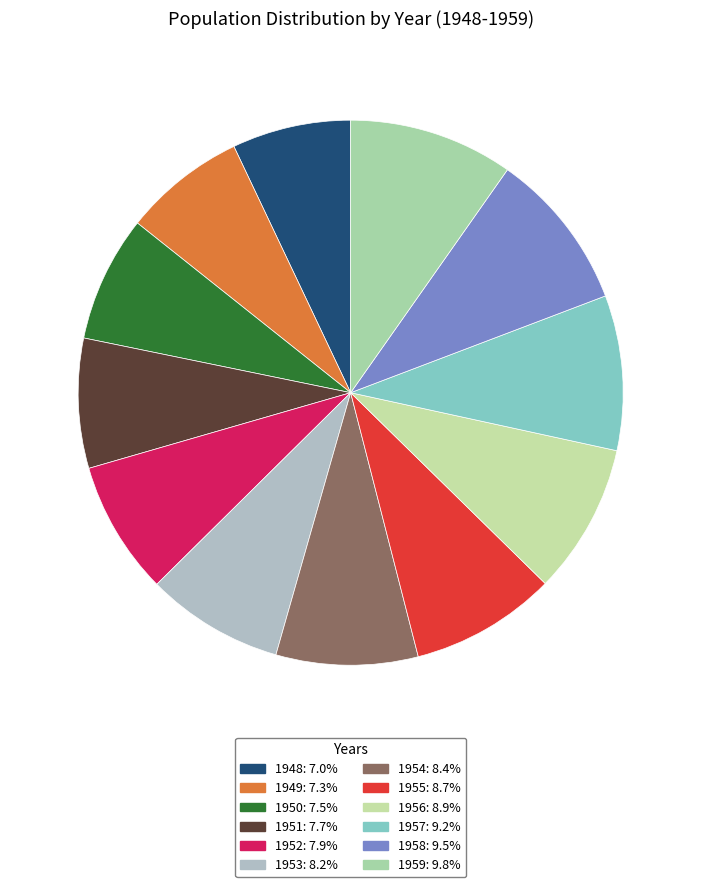

The 1955 slice represents 9% of the pie. True or false?

True